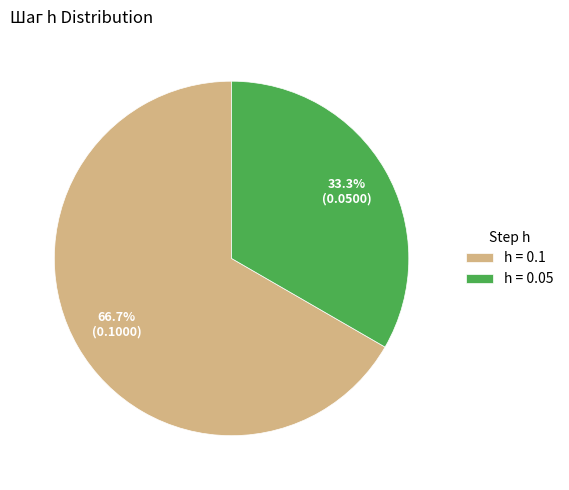

Is there a majority slice in this chart?

Yes